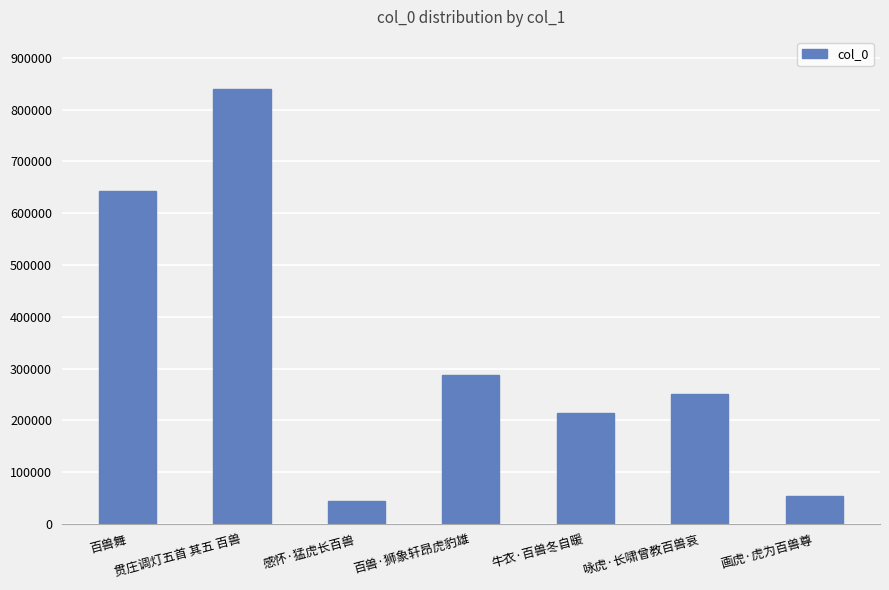

What is the label of the 7th bar from the left?

画虎·虎为百兽尊